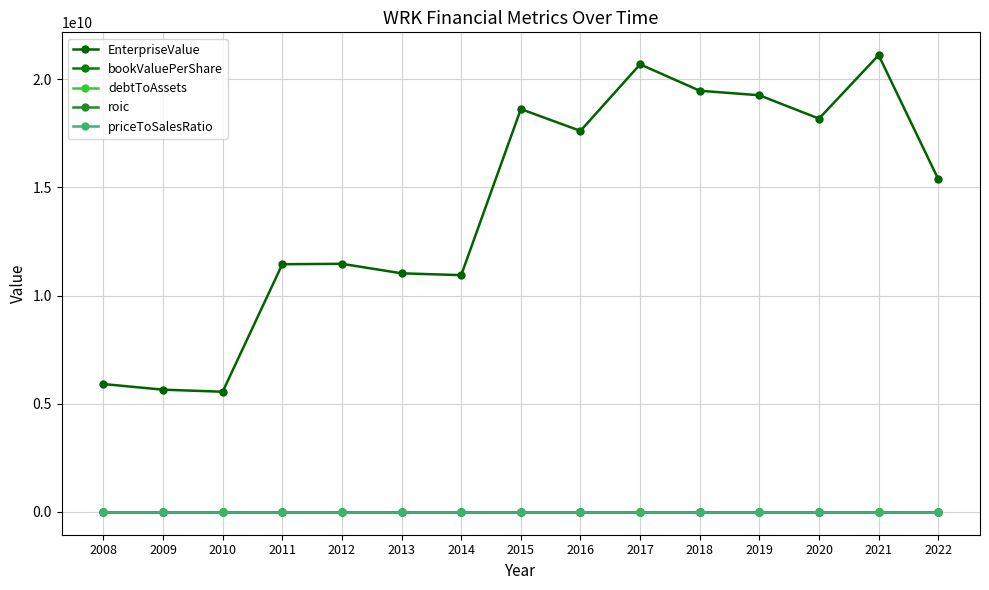

Is this an area chart (filled region under the line)?

No